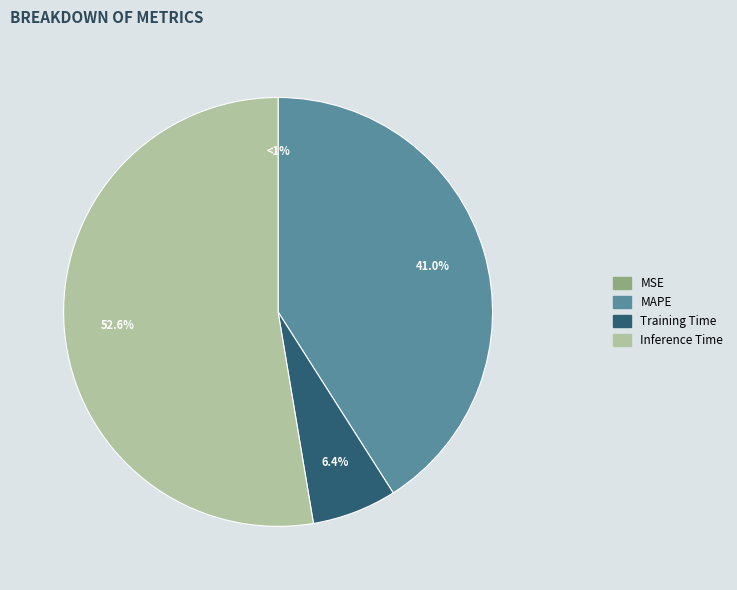

Does MAPE represent more than half of the total?

No